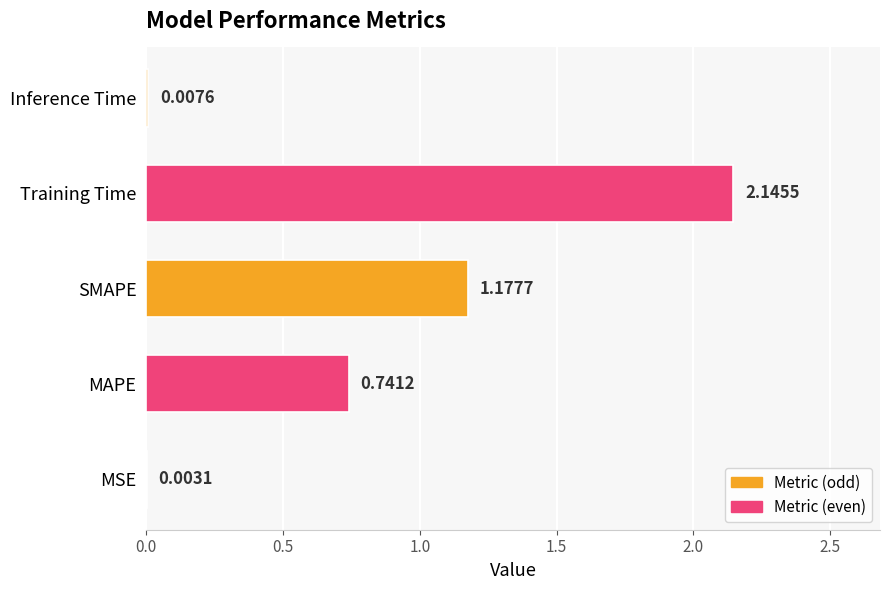

What is the sum of all values?

4.1